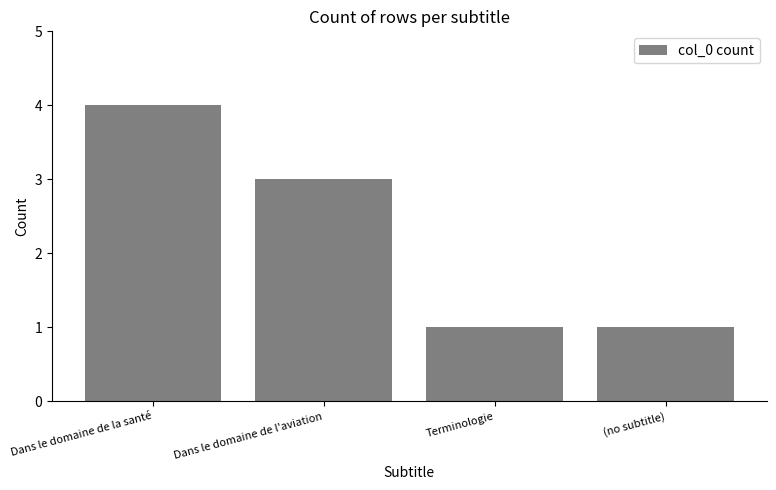

Reading left to right, list all the values displayed in this chart.

4	3	1	1